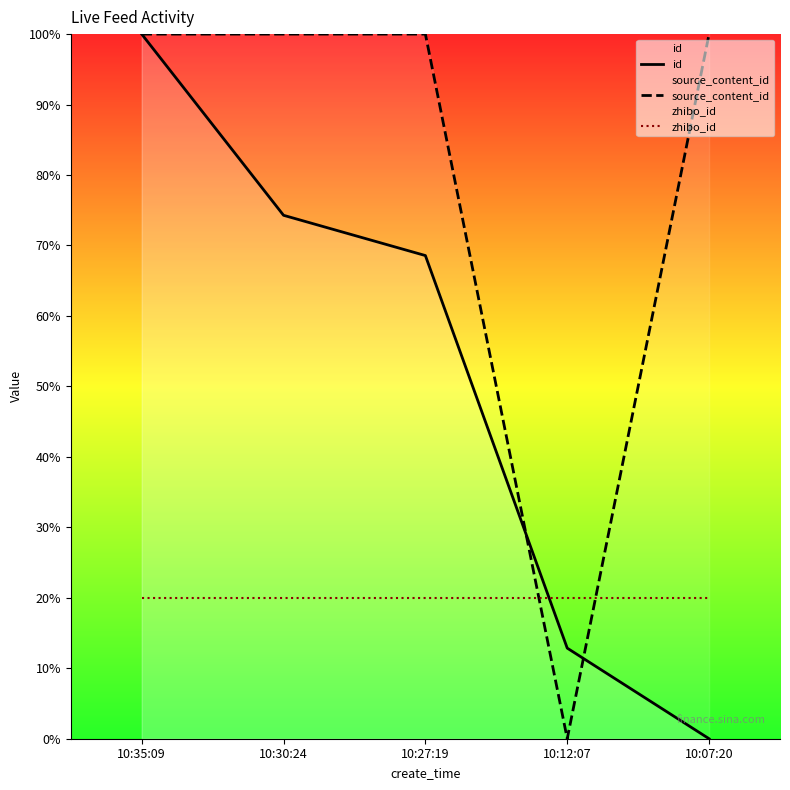

List the labels in order of id value, smallest first.

10:07:20, 10:12:07, 10:27:19, 10:30:24, 10:35:09